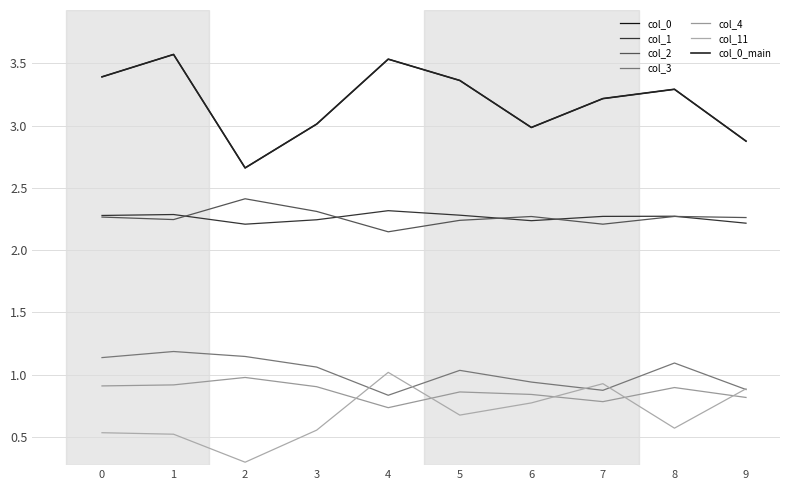

How many lines are shown in the chart?

7